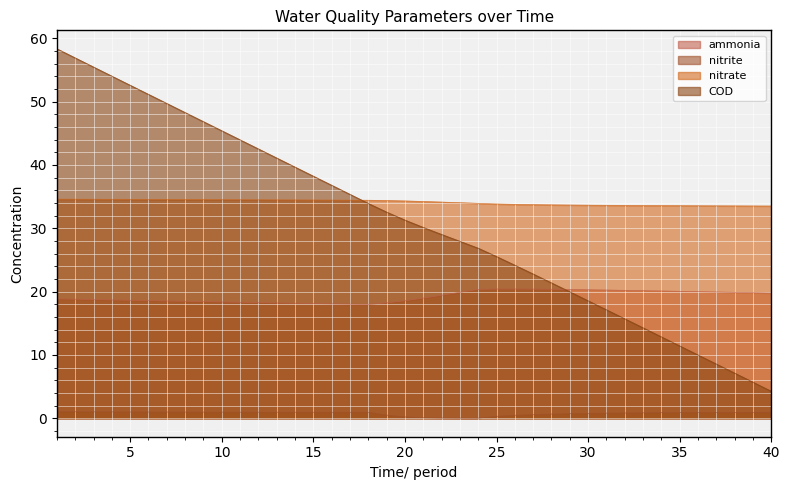

At how many categories does at least one series exceed 1?

40